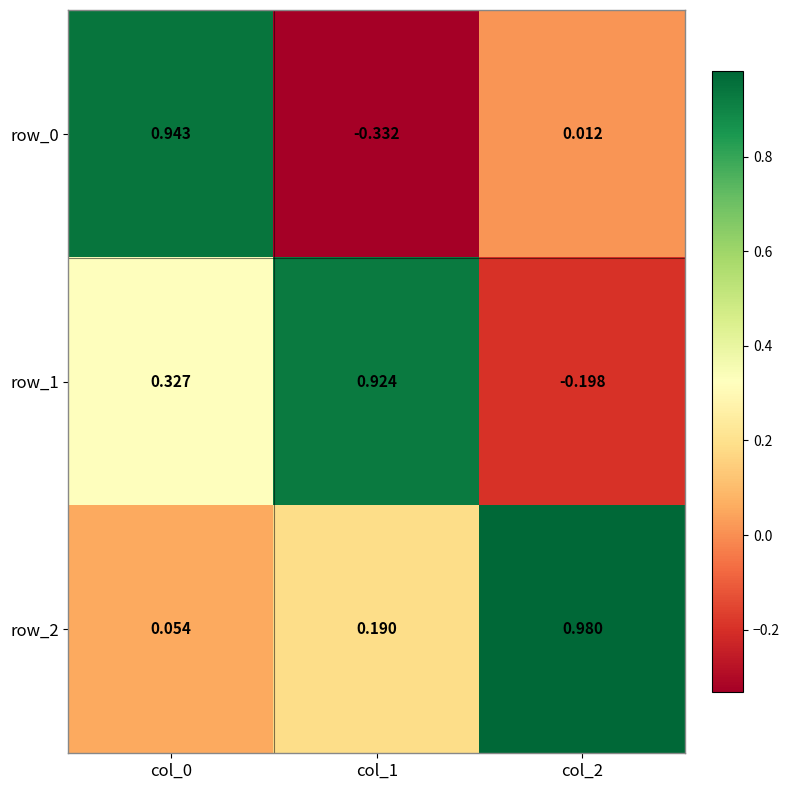

Is the value of row_1 at col_0 greater than the value of row_0 at col_0?

No